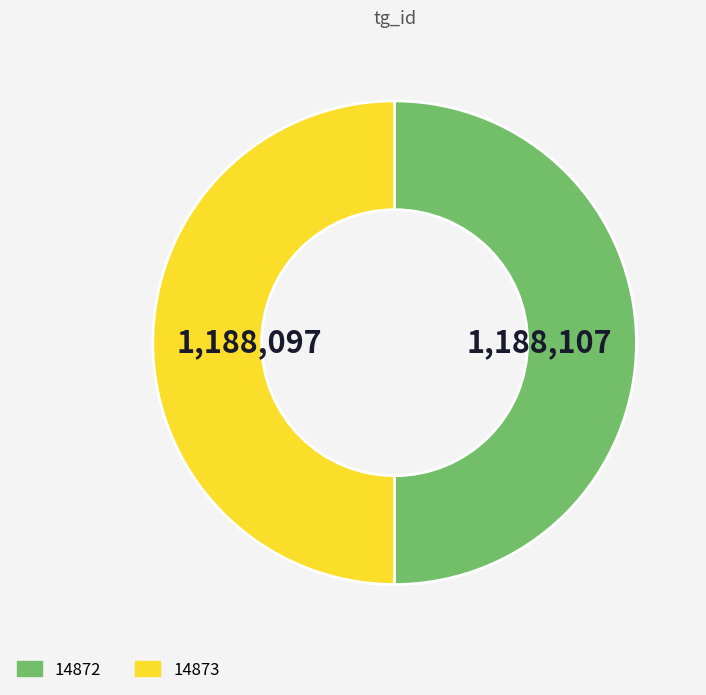

The 14872 slice represents 58% of the pie. True or false?

False